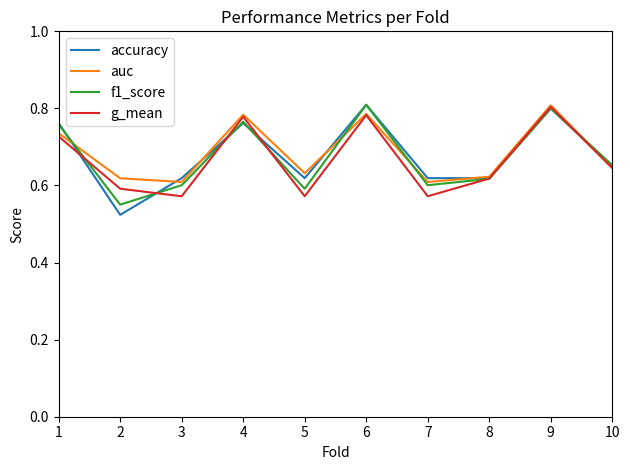

Is the value of accuracy at 1 greater than the value of g_mean at 5?

Yes